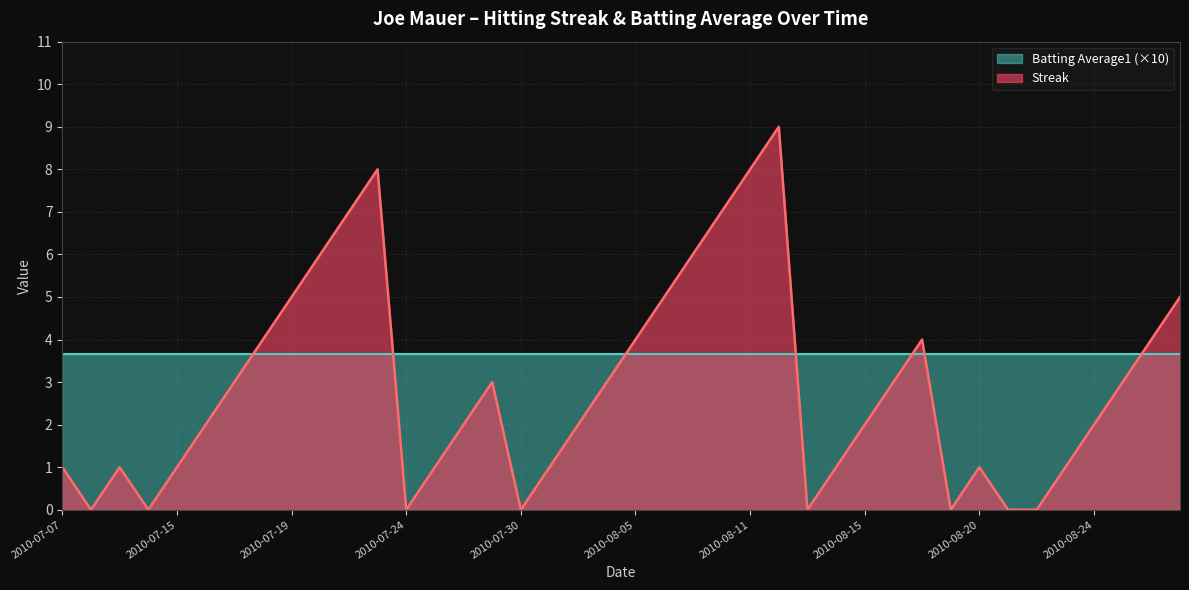

Which has a higher value, 2010-08-04 or 2010-08-26?

2010-08-26